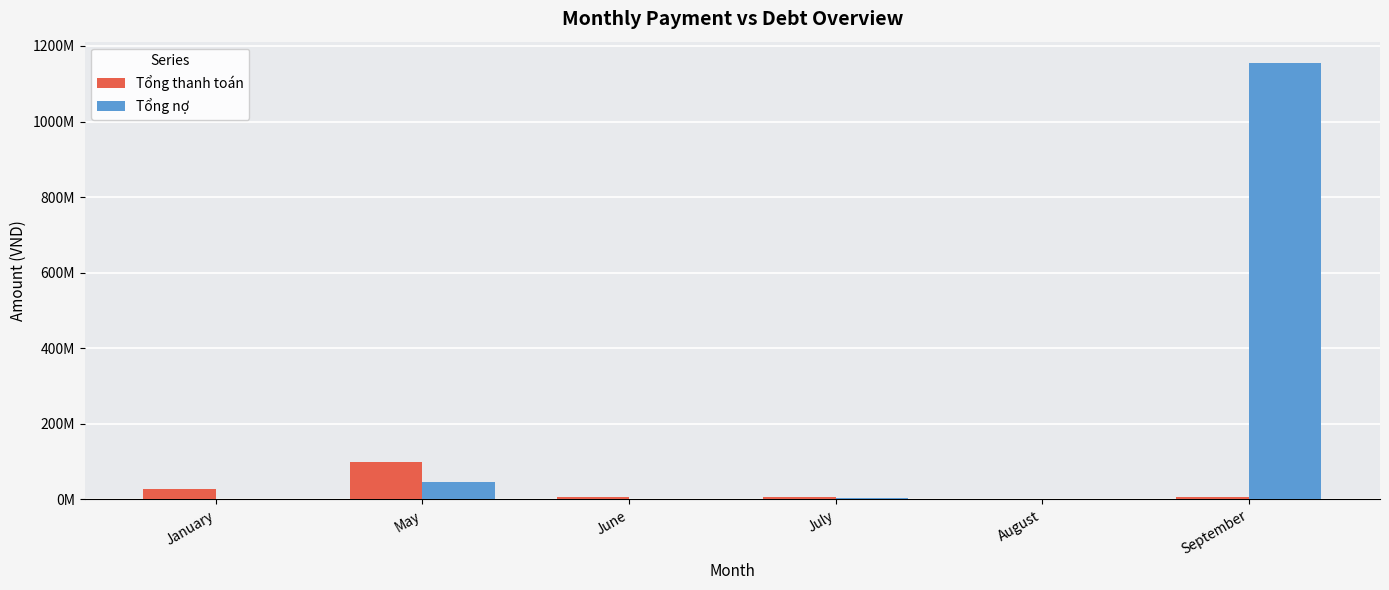

Is it true that Tổng thanh toán equals 7700000 at July?

True